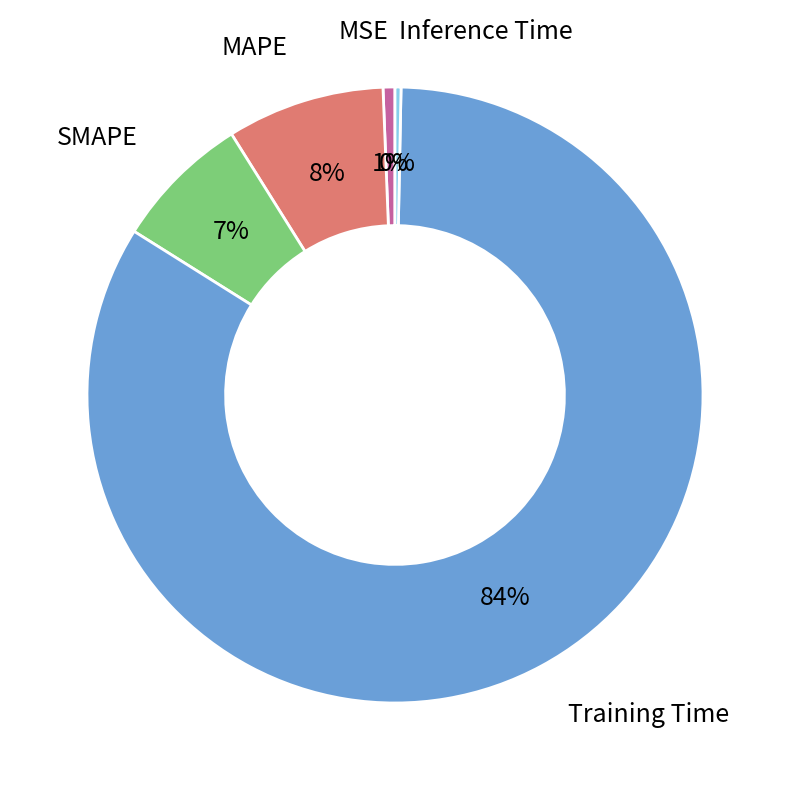

Is it true that Training Time is 84% of the pie?

True